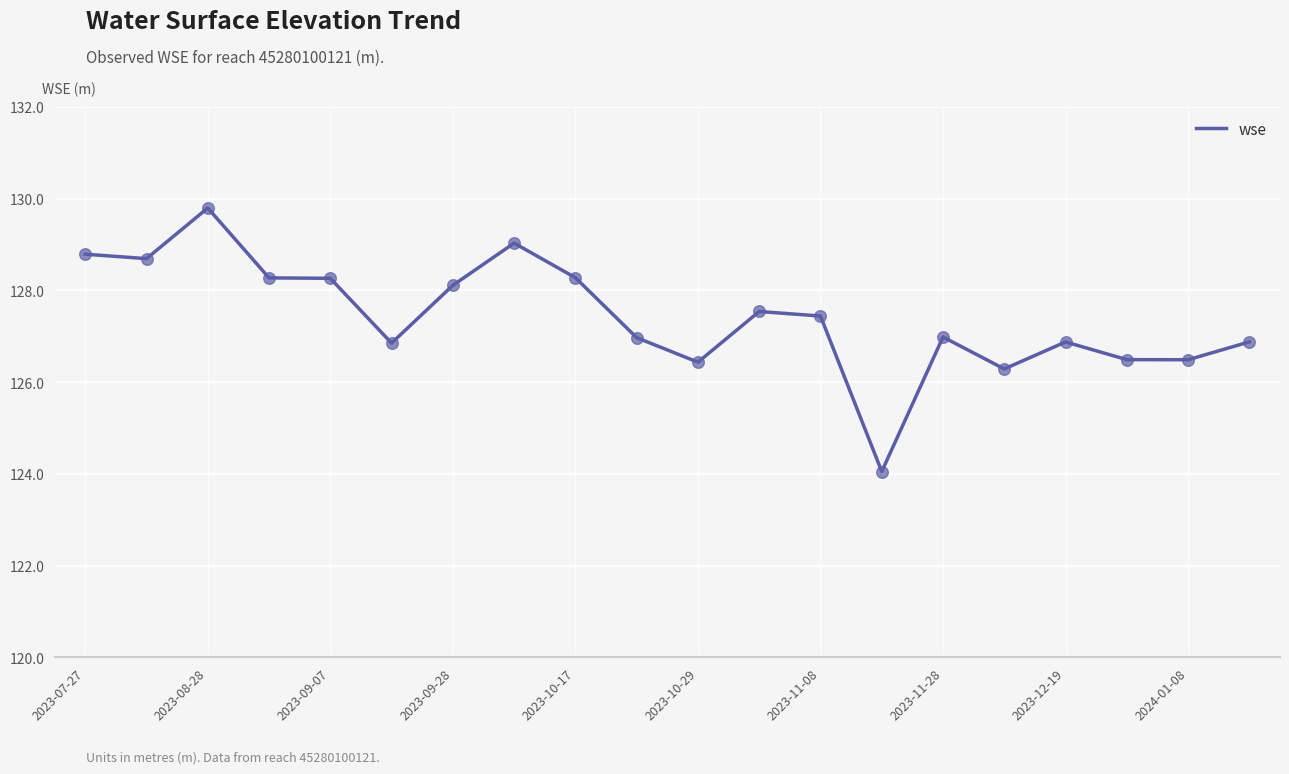

What is the difference between the maximum and minimum values?

5.7